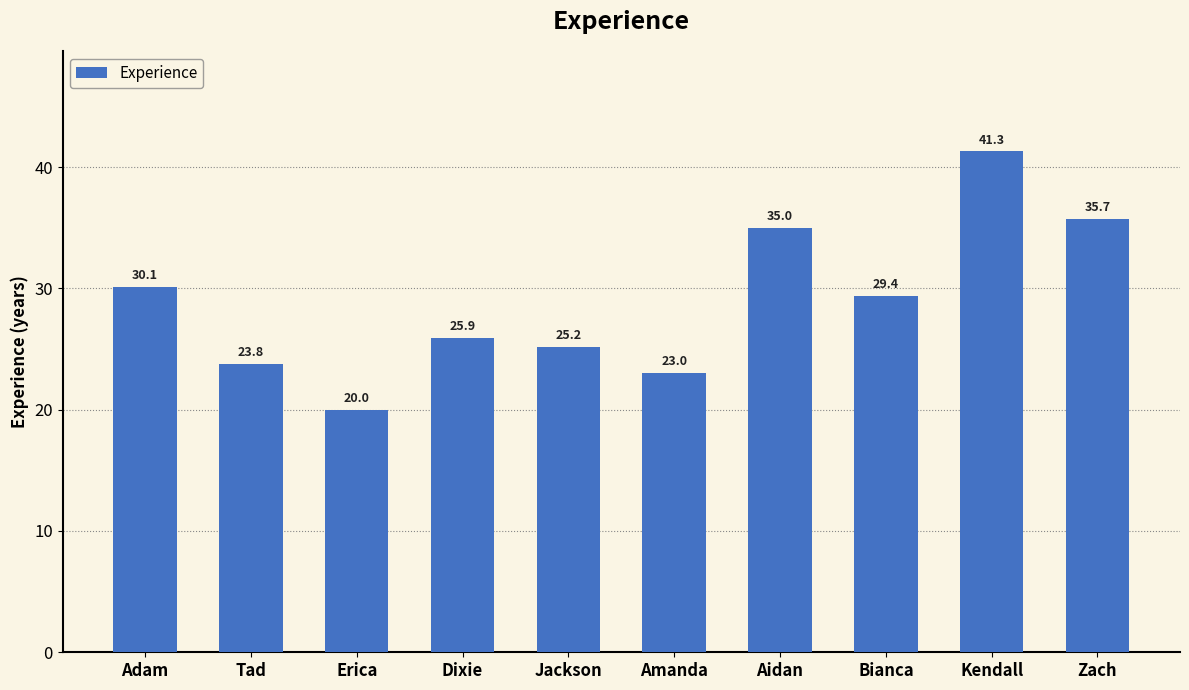

Rank the categories by value from highest to lowest.

Kendall, Zach, Aidan, Adam, Bianca, Dixie, Jackson, Tad, Amanda, Erica